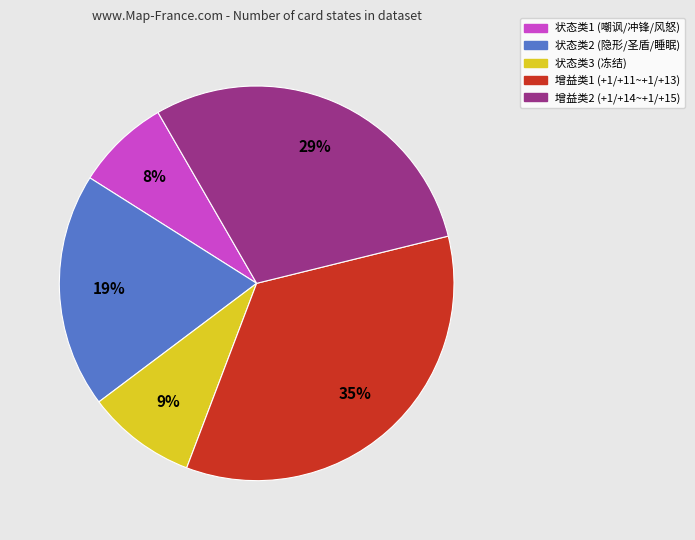

To the nearest percent, what is the average slice percentage?

20%